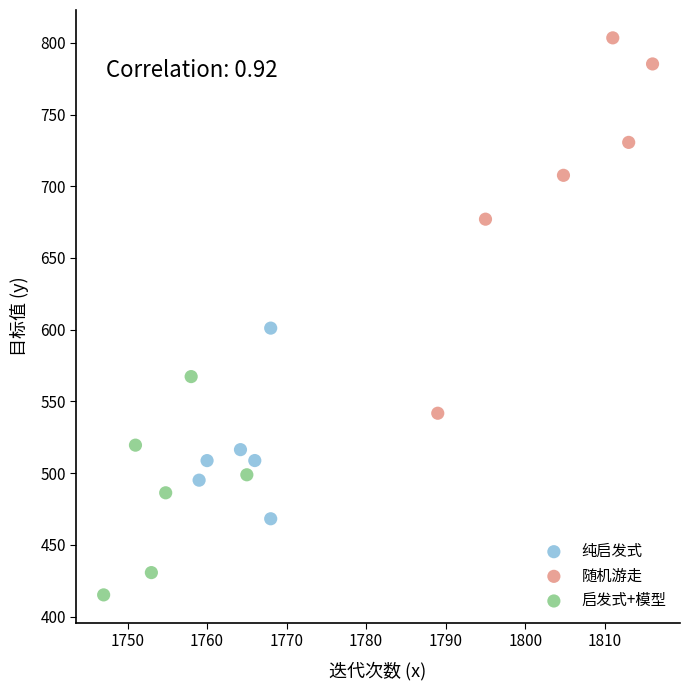

Which series contains the lowest Y value?

启发式+模型